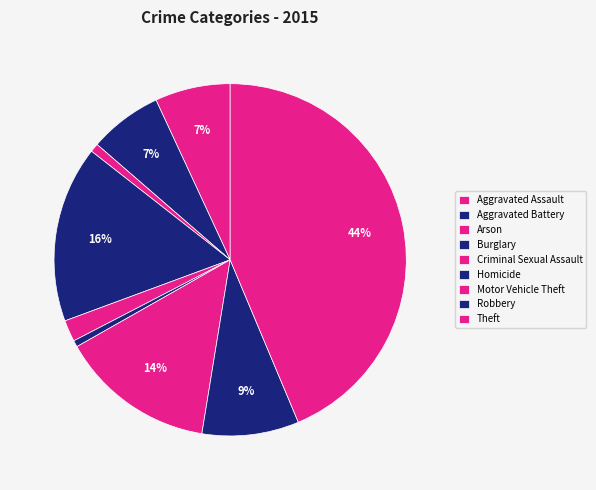

Count the number of slices in the pie.

9